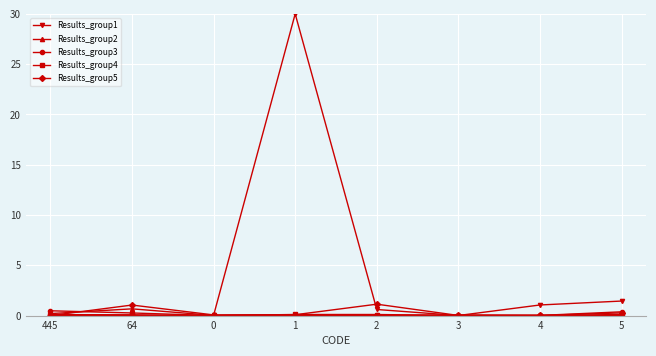

What position from the right is 3?

3